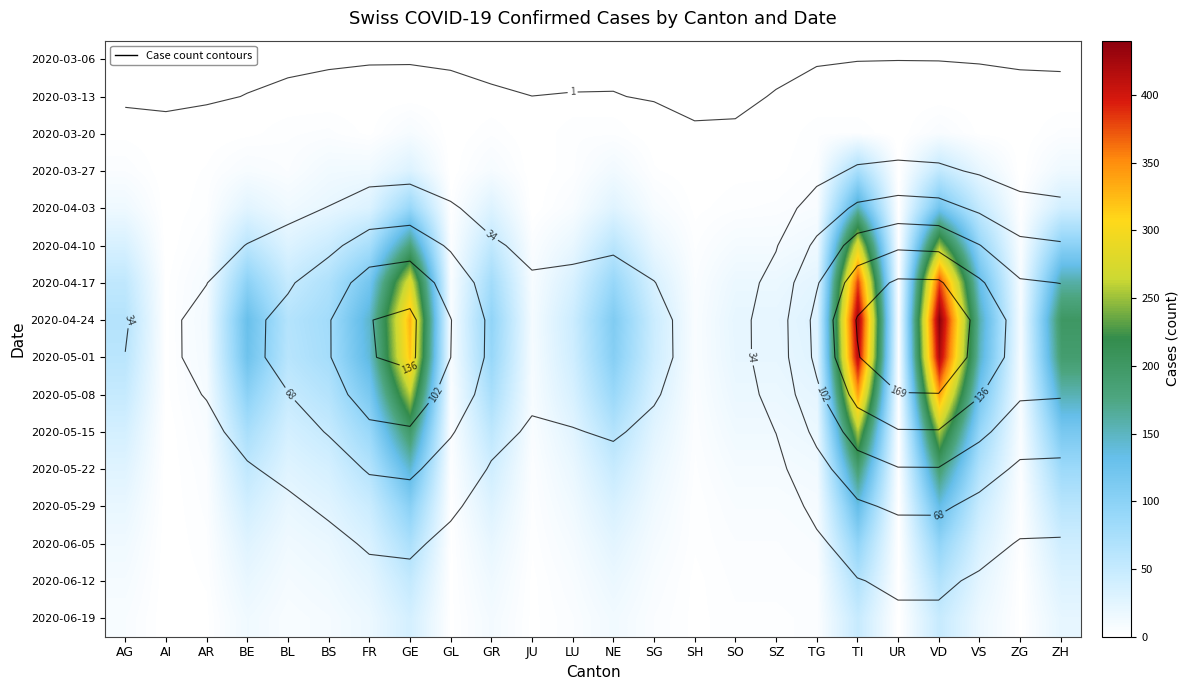

What is the difference between the maximum and minimum values in the 2020-06-05 series?

95